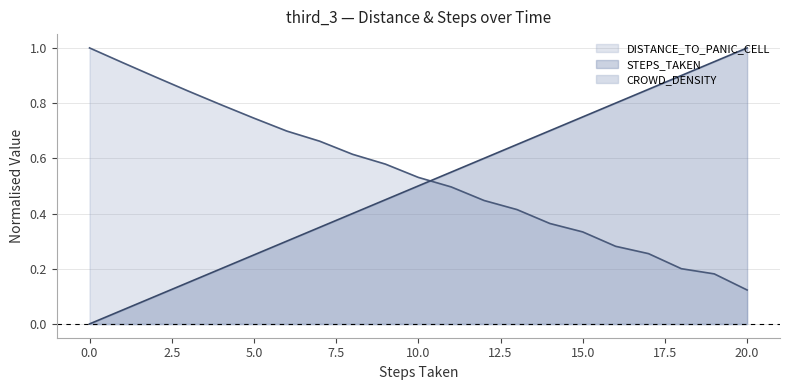

Reading left to right, transcribe all the data shown in this chart.

DISTANCE_TO_PANIC_CELL: 1.0	0.9	0.9	0.8	0.8	0.7	0.7	0.7	0.6	0.6	0.5	0.5	0.4	0.4	0.4	0.3	0.3	0.3	0.2	0.2	0.1
STEPS_TAKEN: 0.0	0.1	0.1	0.1	0.2	0.2	0.3	0.3	0.4	0.5	0.5	0.6	0.6	0.7	0.7	0.8	0.8	0.8	0.9	0.9	1.0